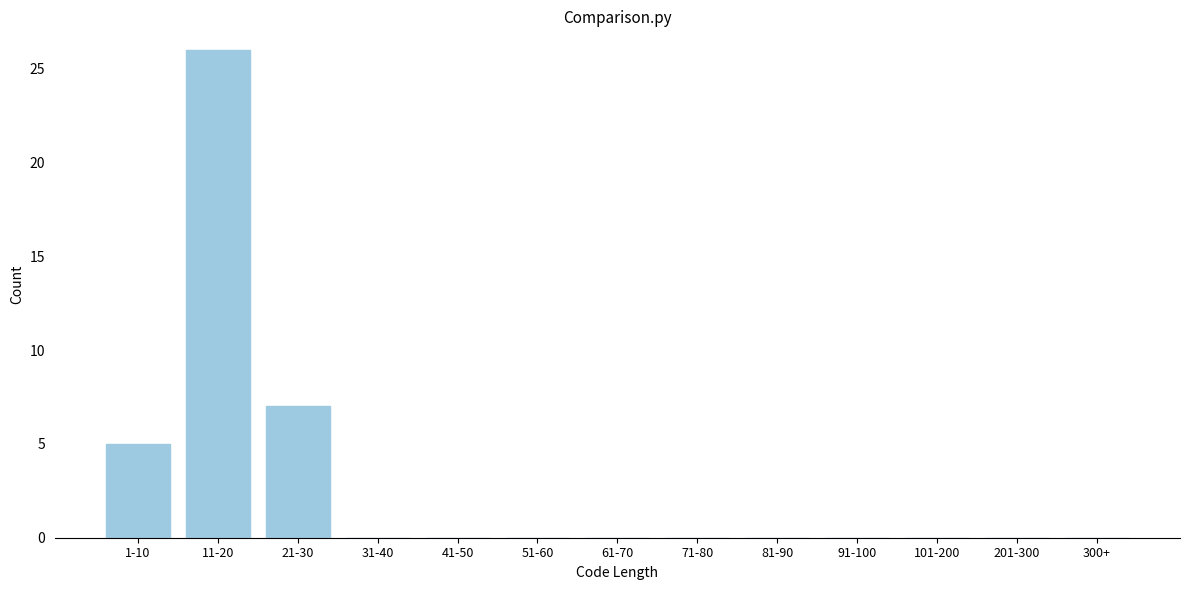

Reading left to right, what are all the values shown in this chart?

1-10=5	11-20=26	21-30=7	31-40=0	41-50=0	51-60=0	61-70=0	71-80=0	81-90=0	91-100=0	101-200=0	201-300=0	300+=0